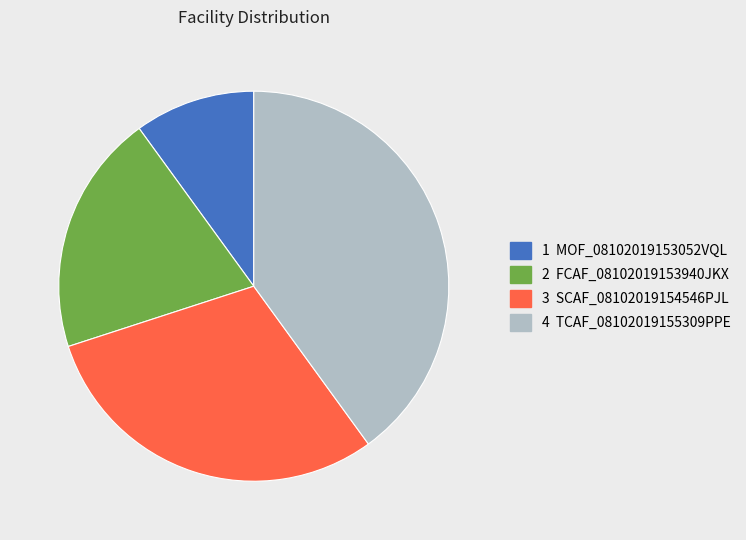

Is there a majority slice in this chart?

No